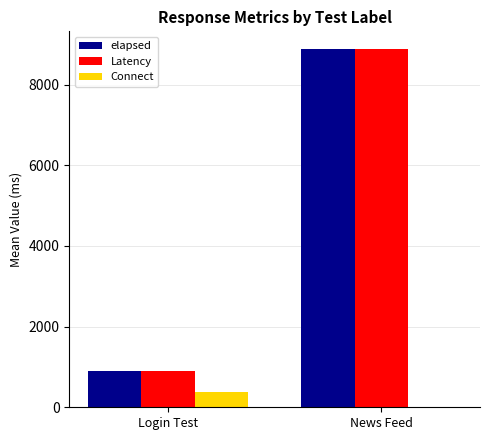

Reading left to right, list all the values displayed in this chart.

elapsed: Login Test=906	News Feed=8880
Latency: Login Test=906	News Feed=8880
Connect: Login Test=379	News Feed=0